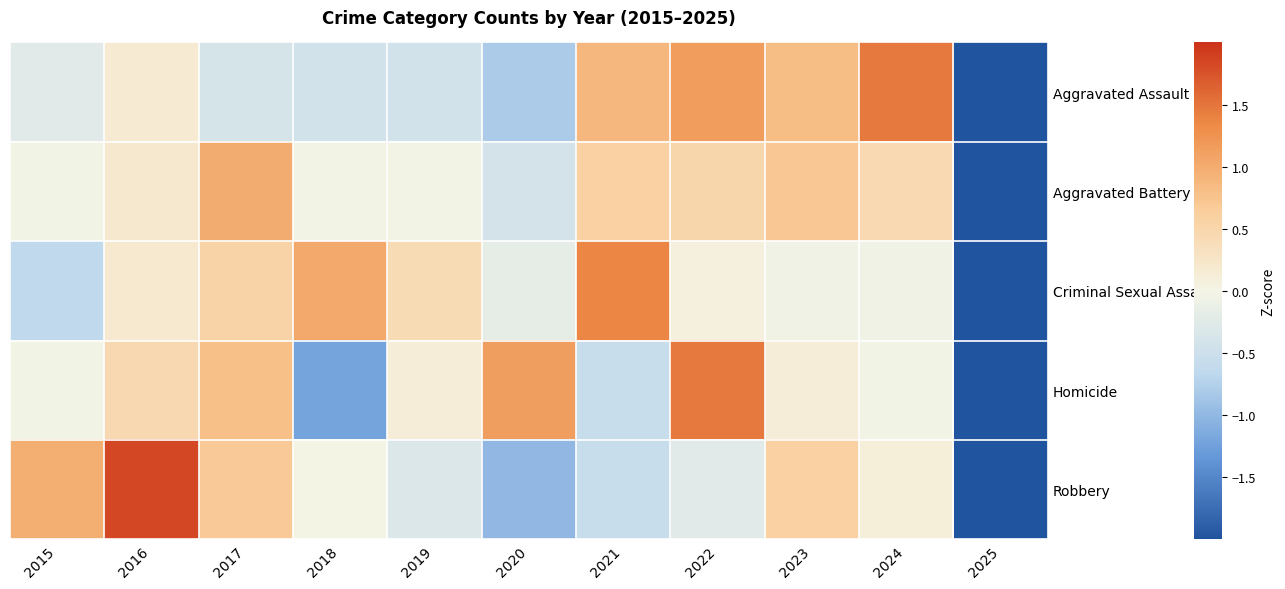

What is the minimum value shown in the chart?

-2.9